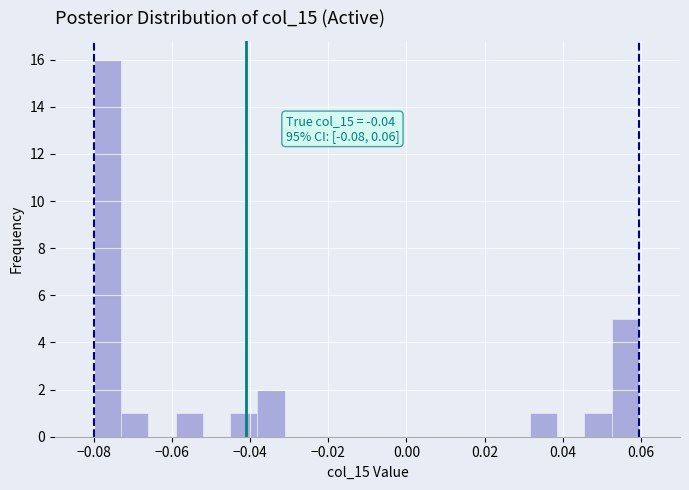

Read against the x-axis, roughly where is the centre of the tallest bar?

-0.076